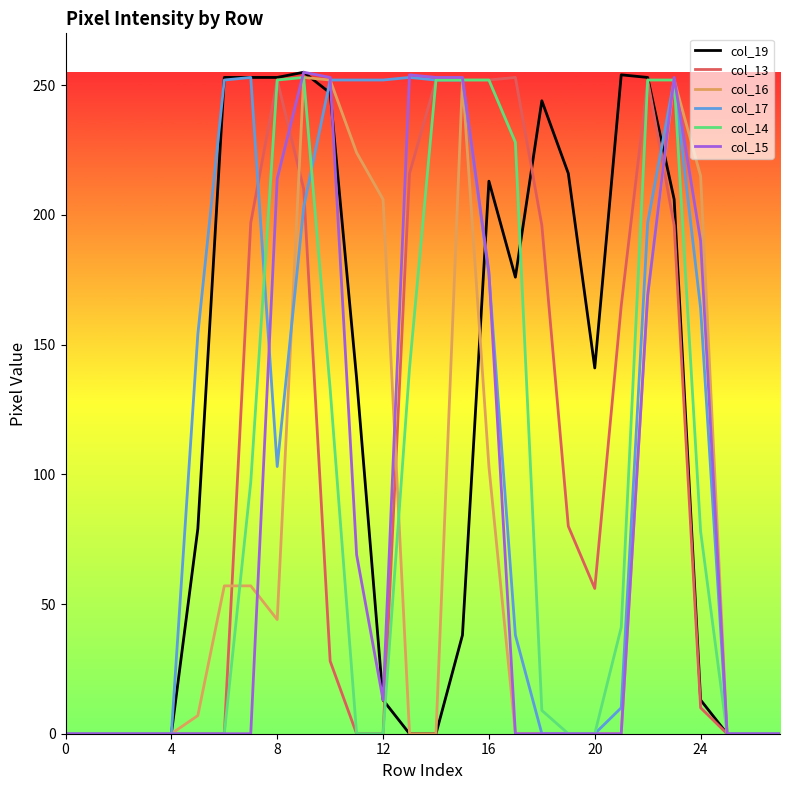

What are all the series names shown in the legend?

col_19, col_13, col_16, col_17, col_14, col_15